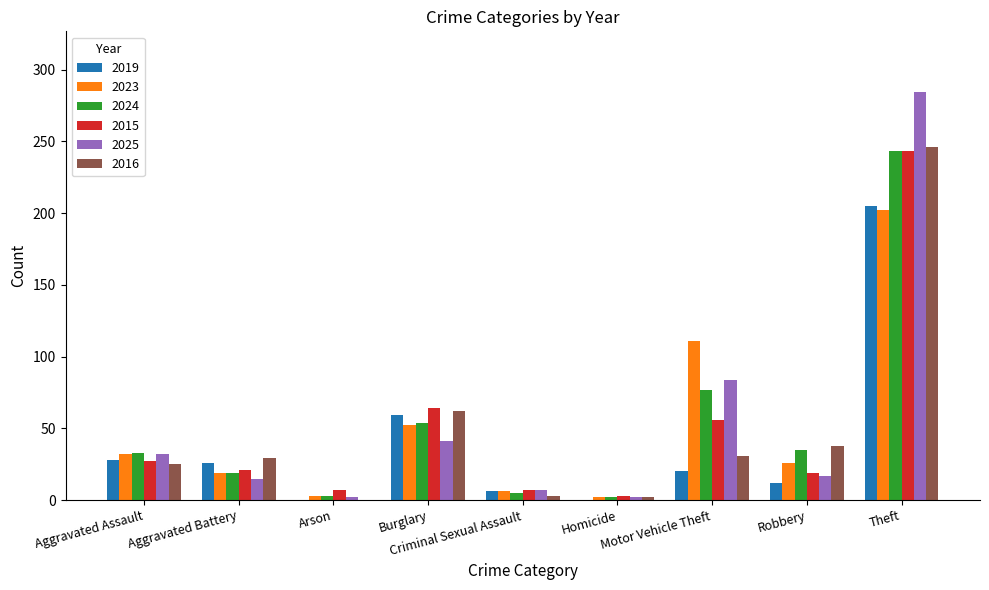

What is the sum of all 2025 values?

484